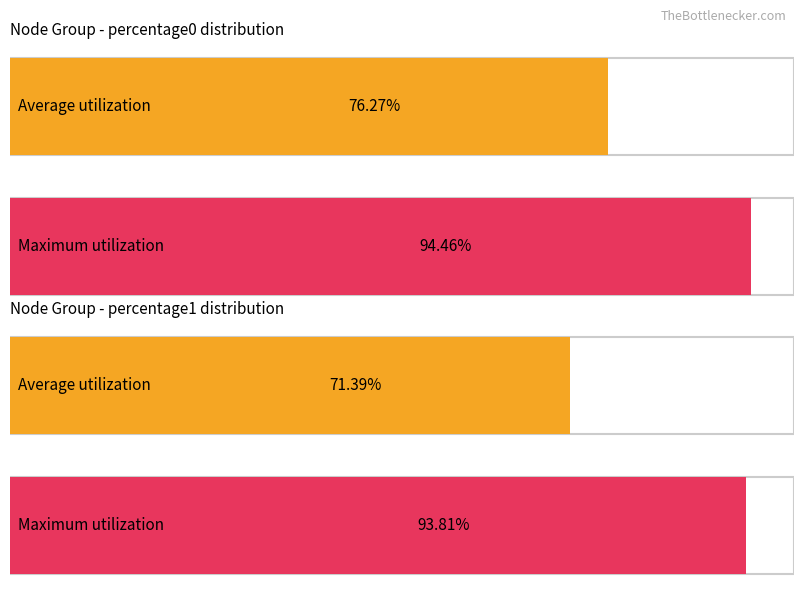

The percentage1 series shows 0.0 at 2. True or false?

False